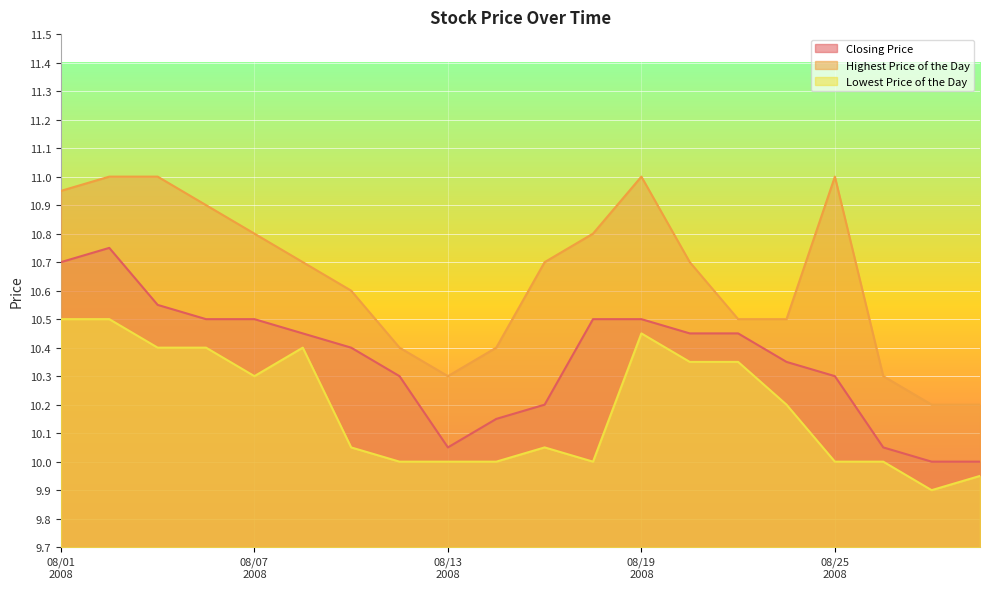

Which series has the largest total across all categories?

Highest Price of the Day